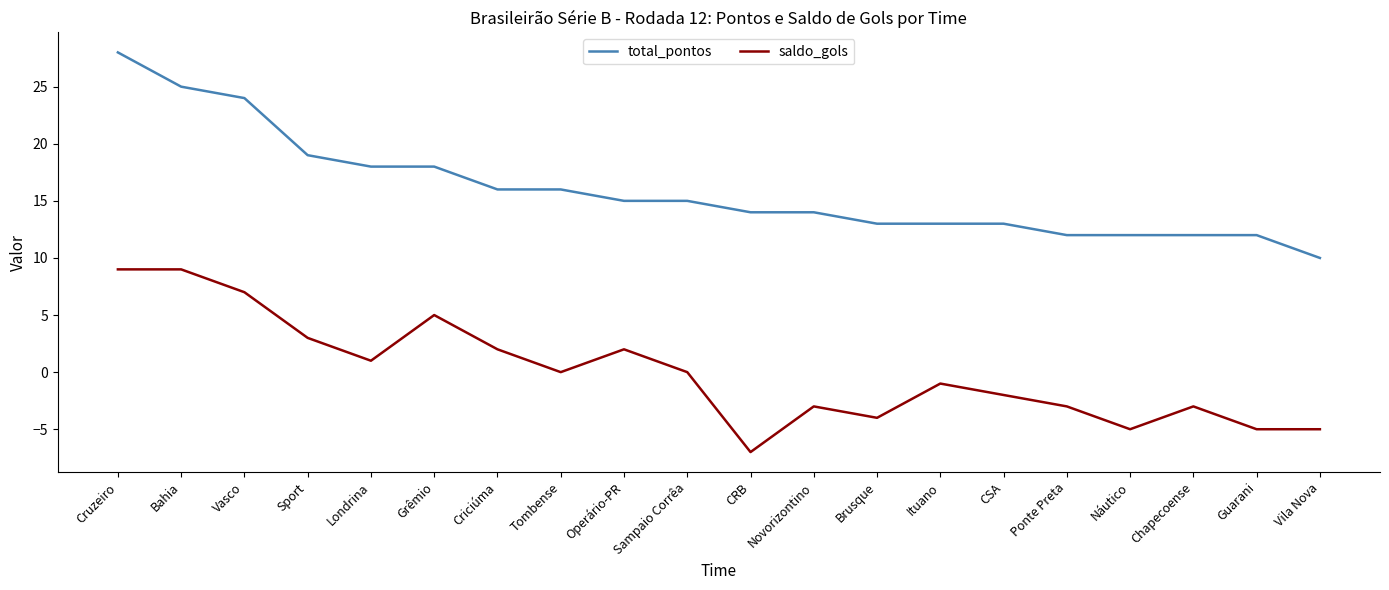

What are all the series names shown in the legend?

total_pontos, saldo_gols